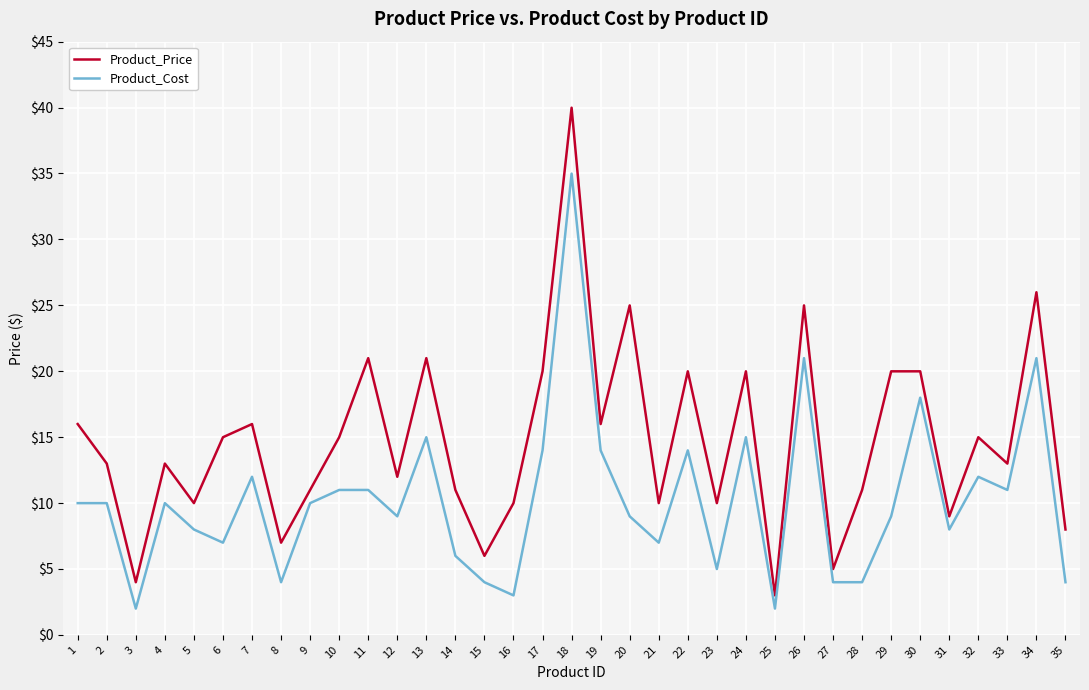

The Product_Price series shows 4.4 at 31. True or false?

False